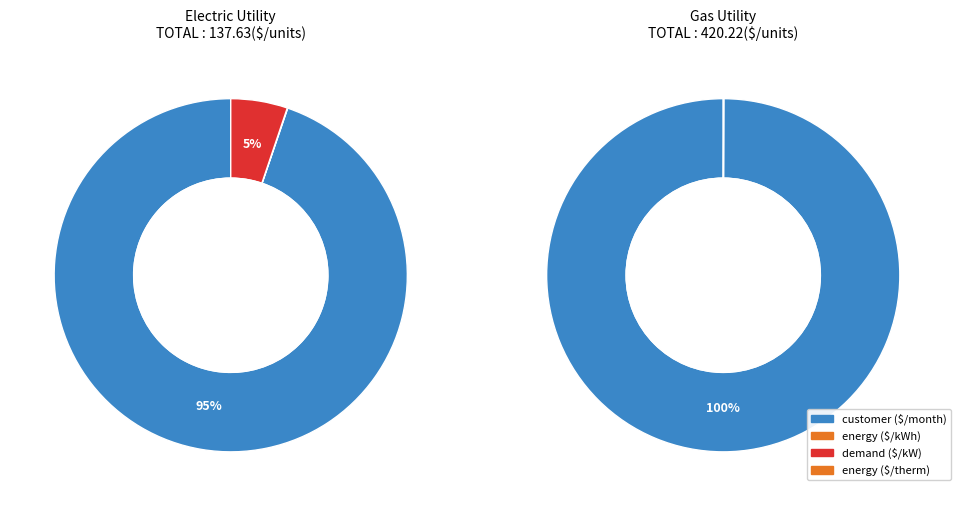

Combined, what portion of the pie is gas and electric?

100.0%